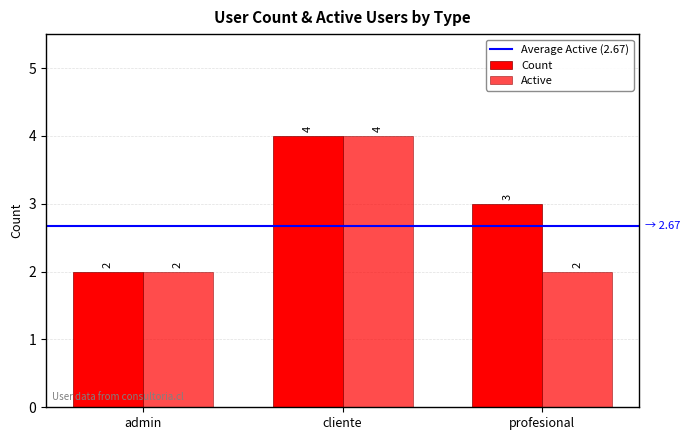

Between cliente and profesional, which series saw the biggest shift?

Active